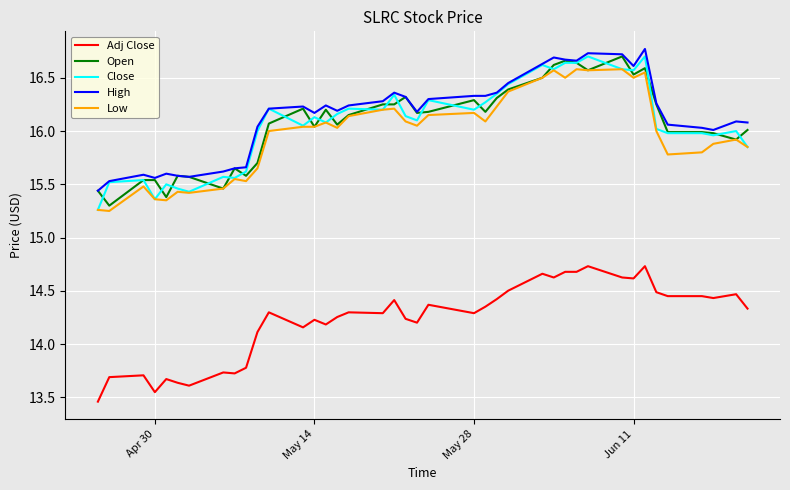

True or false: Open and Adj Close cross at least once.

False